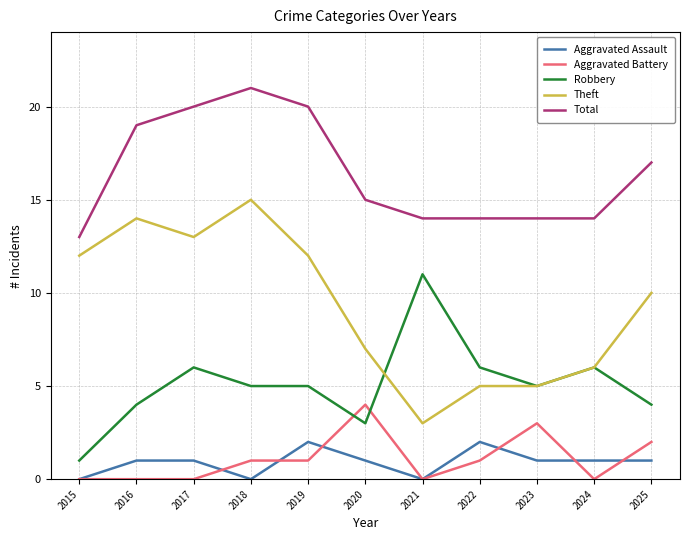

The Total series shows 35 at 2019. True or false?

False